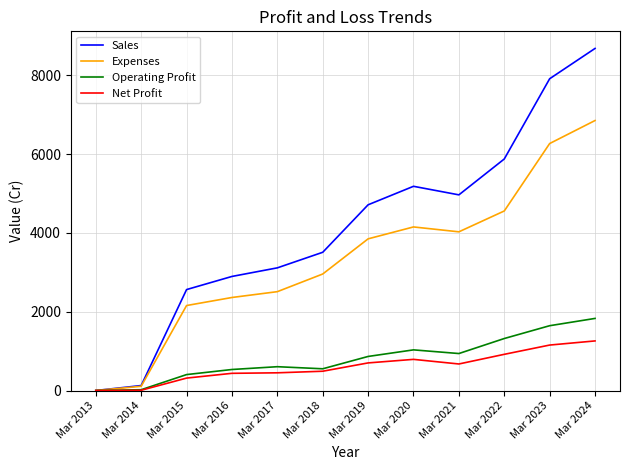

Does the chart display data point markers on the line(s)?

No